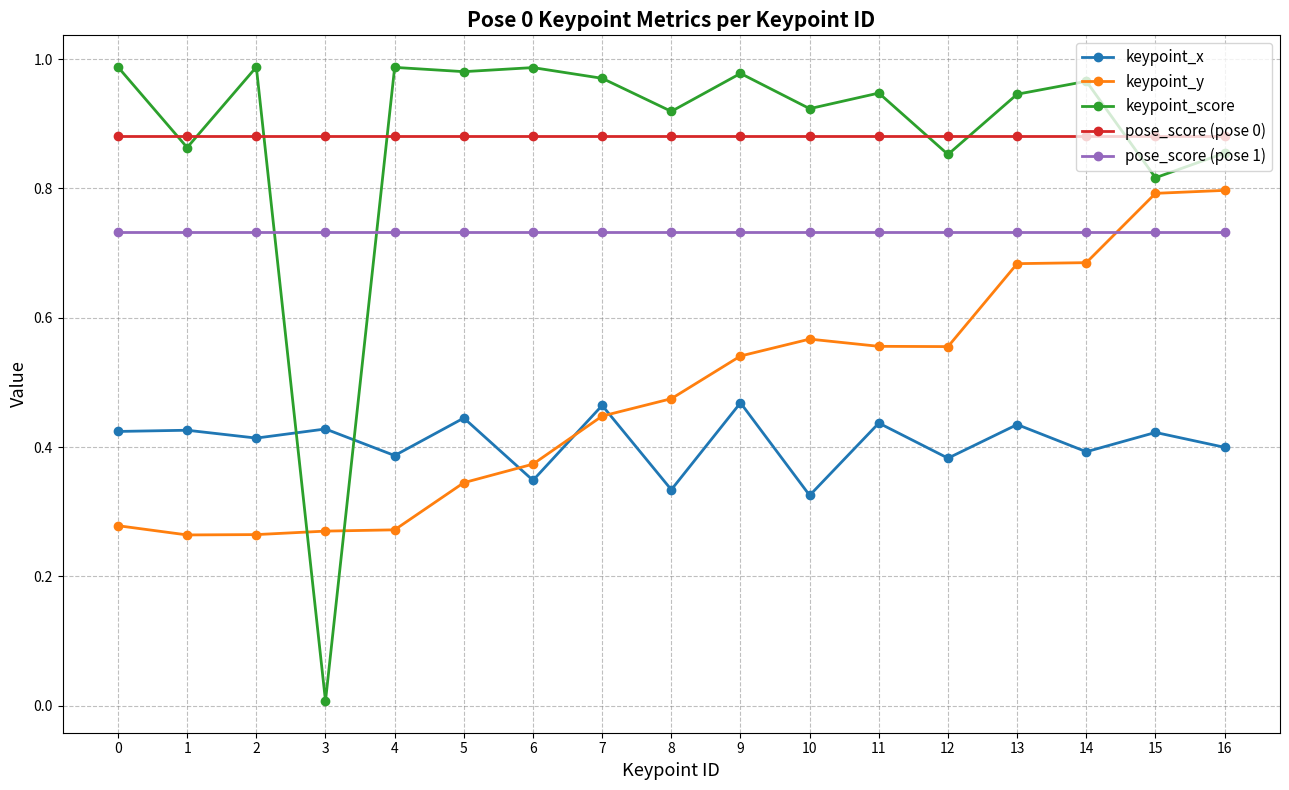

At how many categories does at least one series exceed 0?

17